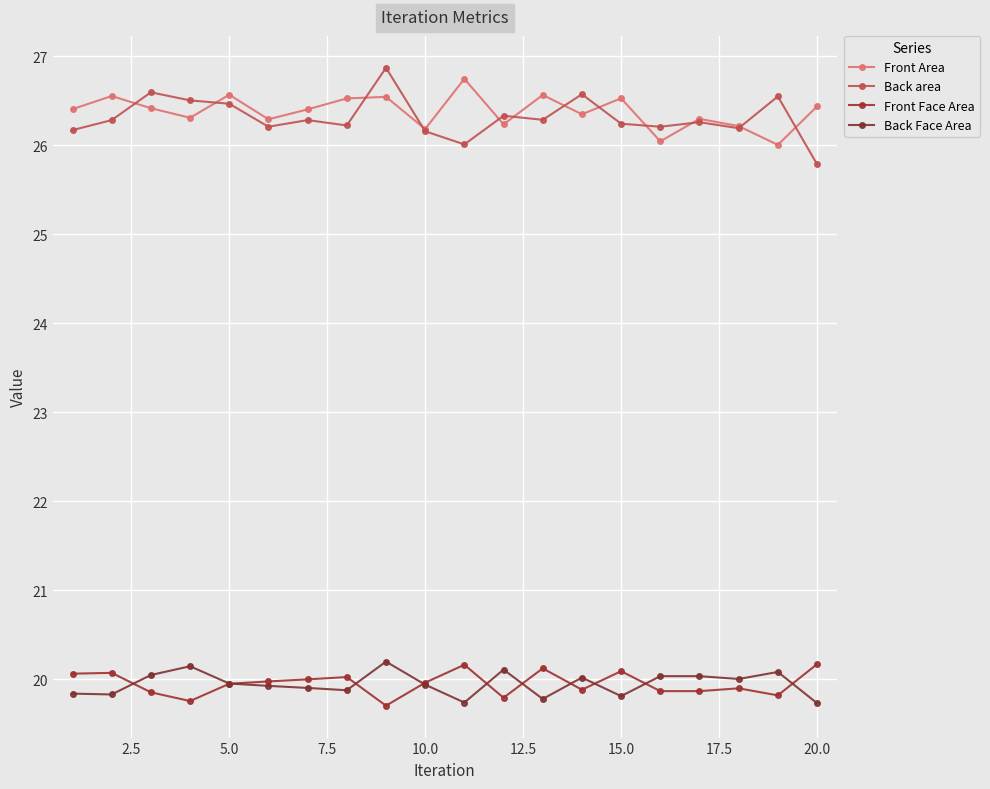

At how many categories does at least one series exceed 25?

20